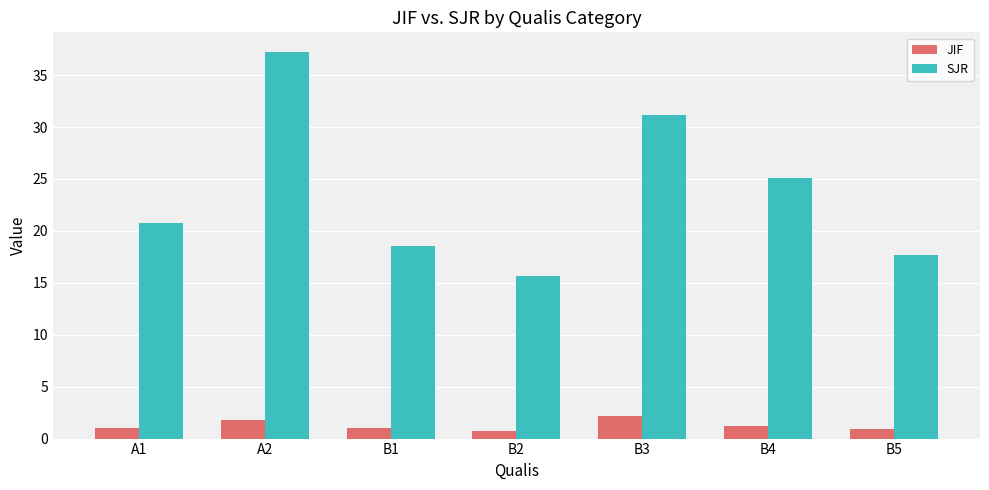

What is the label of the 1st bar from the left?

A1